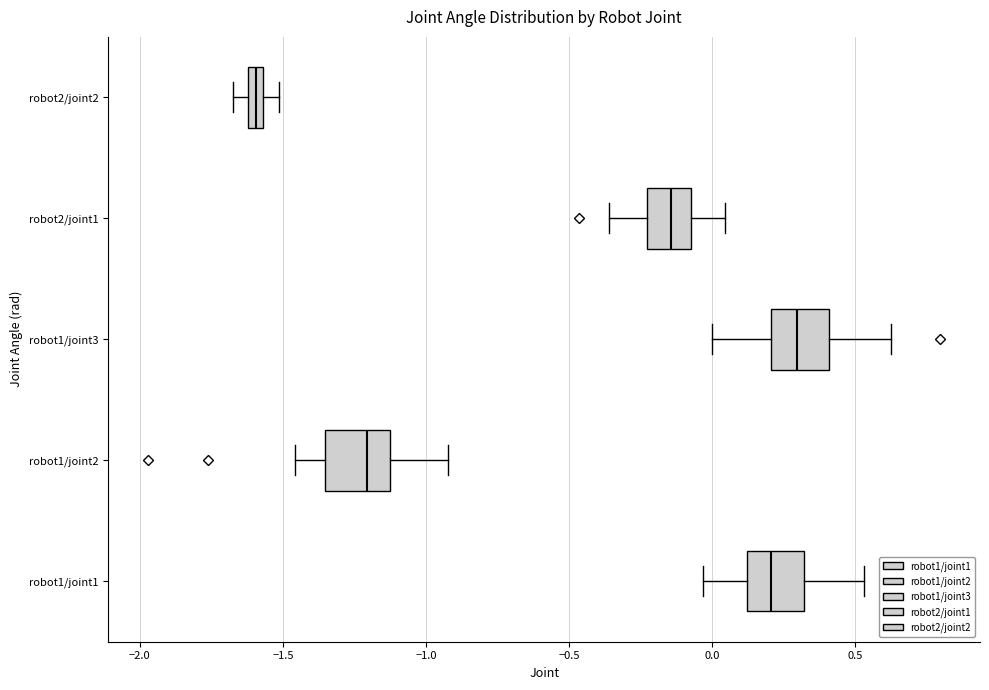

Where does the right whisker of the box for robot2/joint1 end on the x-axis? The values are not printed on the chart, so give them approximately, as read against the axis.

0.05